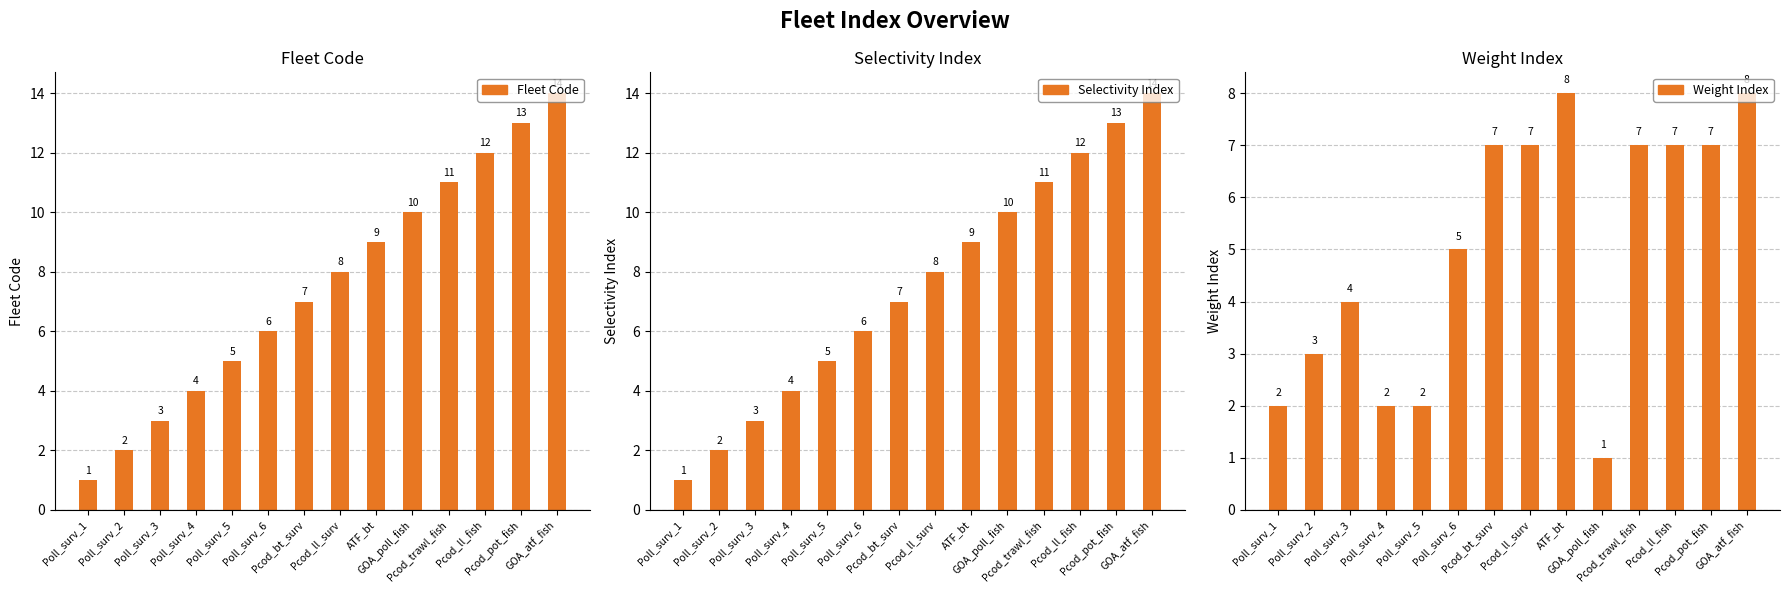

What is the sum of the Weight Index values at Pcod_bt_surv and Pcod_ll_surv?

14